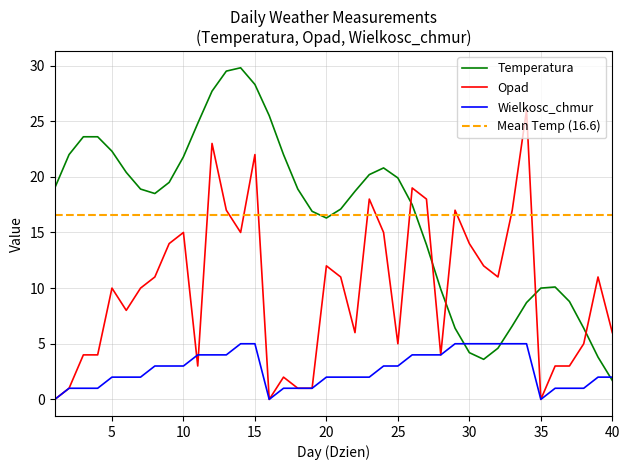

How many intersections are there between Temperatura and Opad?

5